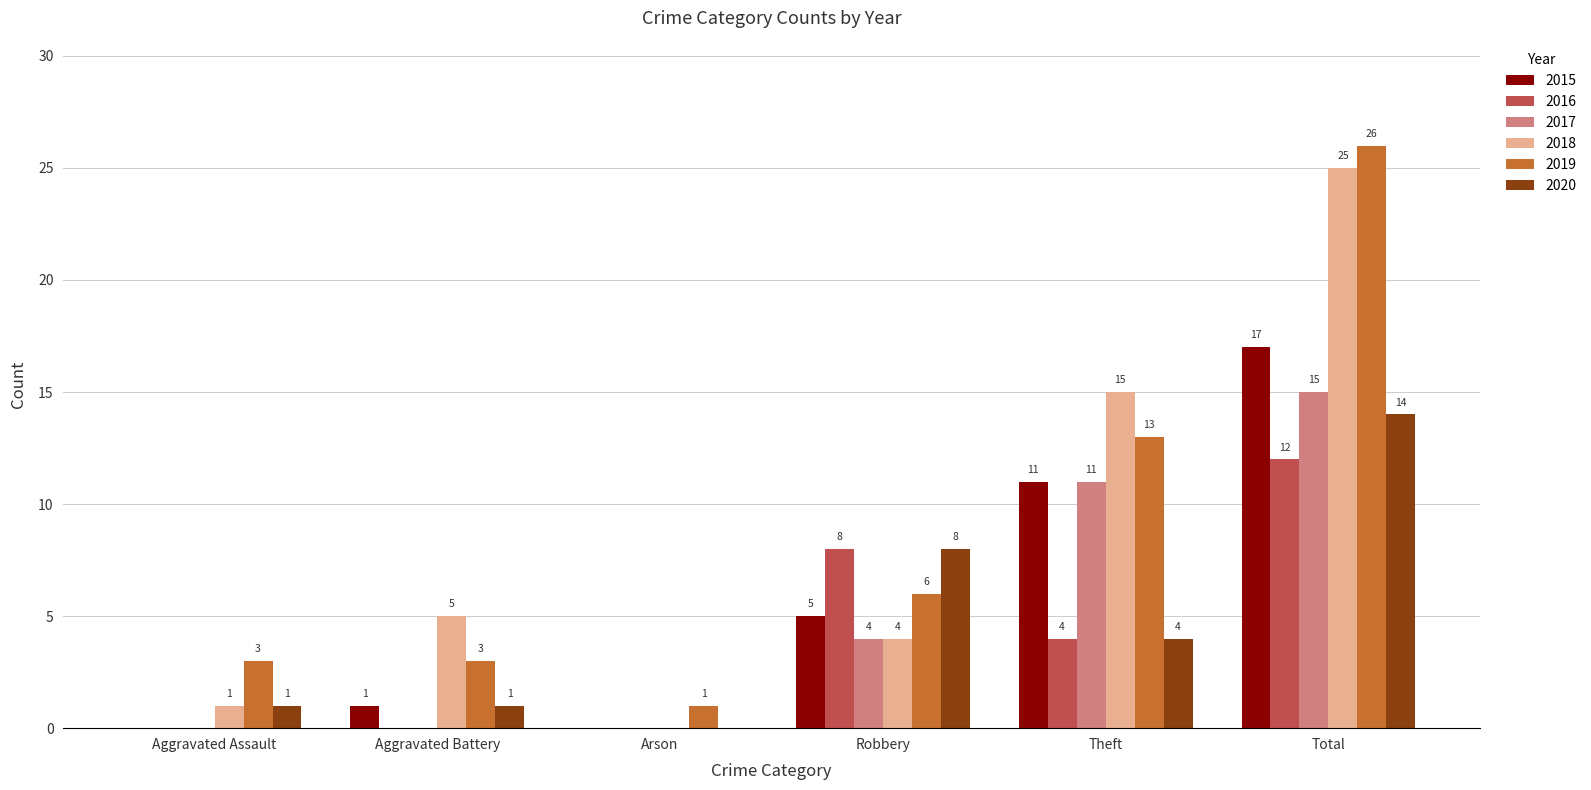

Between Aggravated Battery and Arson, which series saw the biggest shift?

2018